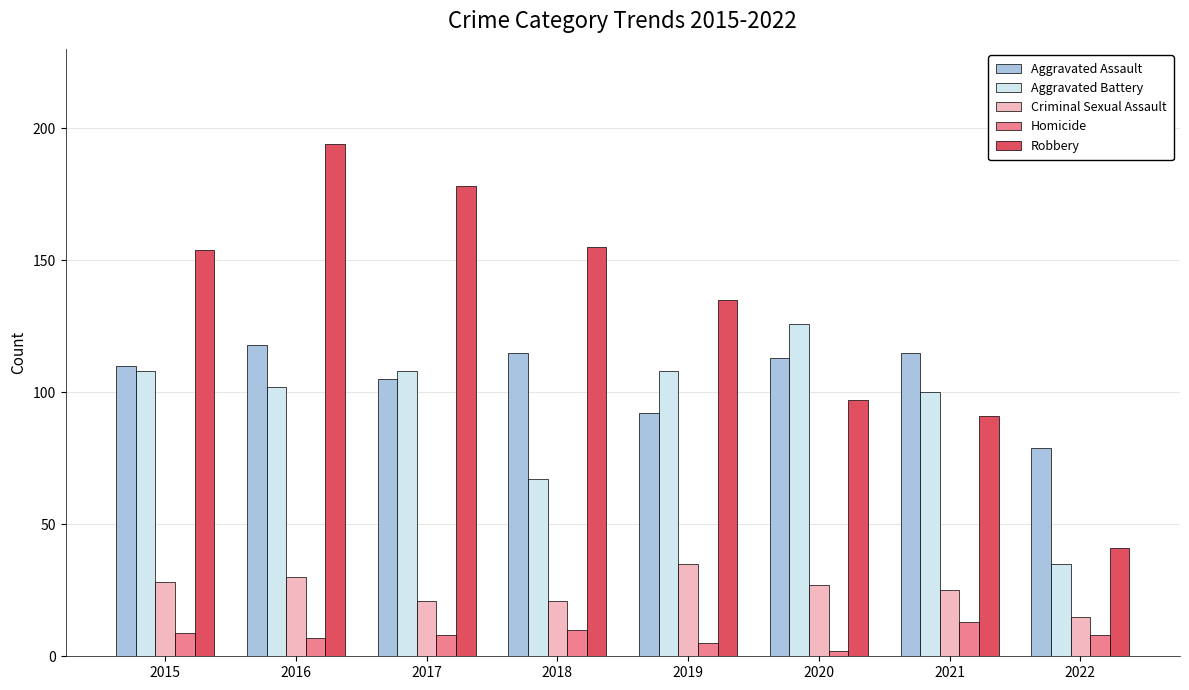

Rank the series at 2016 from highest to lowest value.

Robbery, Aggravated Assault, Aggravated Battery, Criminal Sexual Assault, Homicide